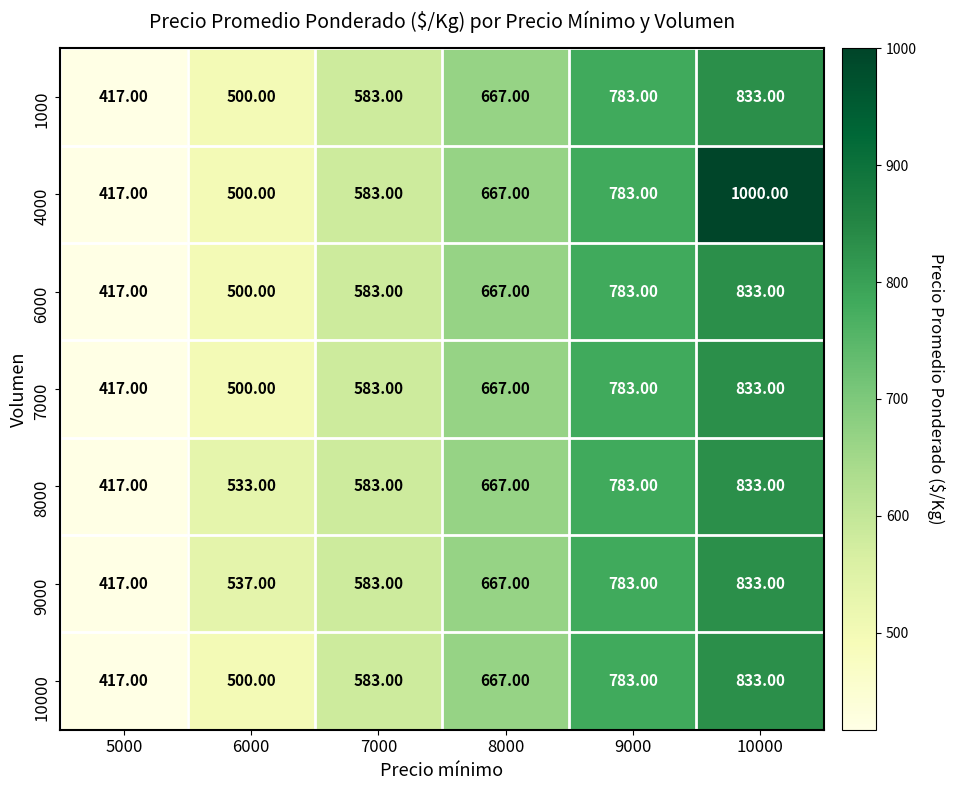

Which series has the widest spread of values?

4000